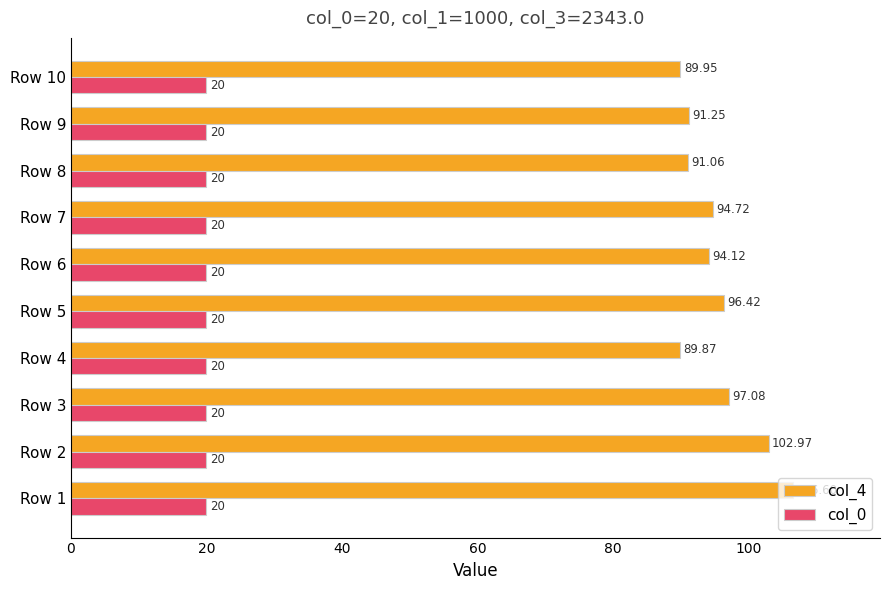

Which series changed the most between Row 5 and Row 7?

col_4